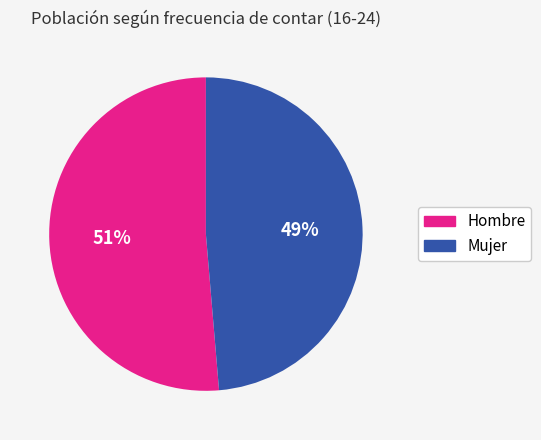

What is the largest slice in the pie chart?

Hombre